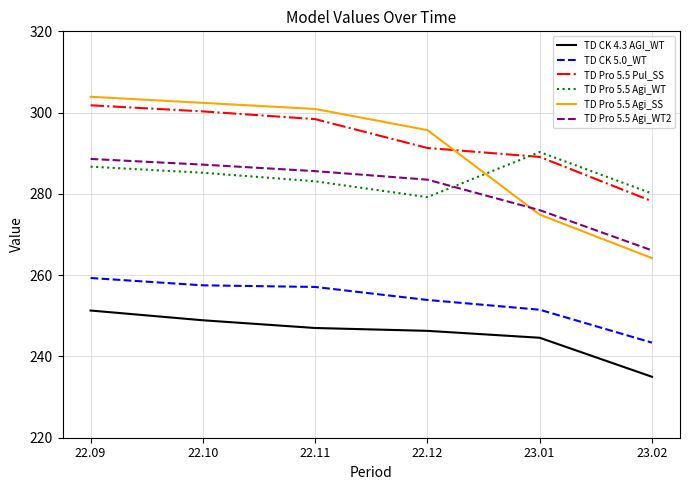

True or false: TD Pro 5.5 Agi_WT2 and TD CK 4.3 AGI_WT intersect in this chart.

False